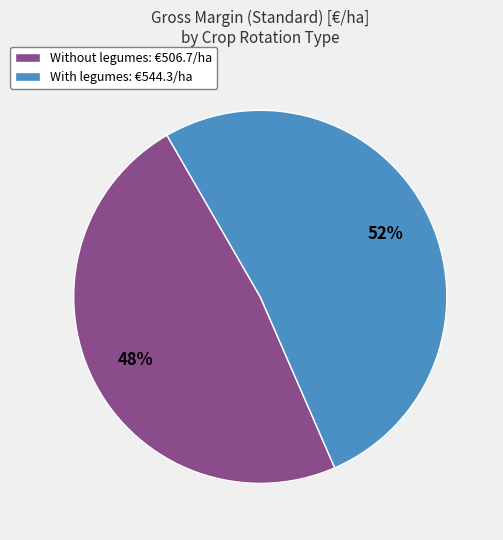

How many segments does this pie chart have?

2